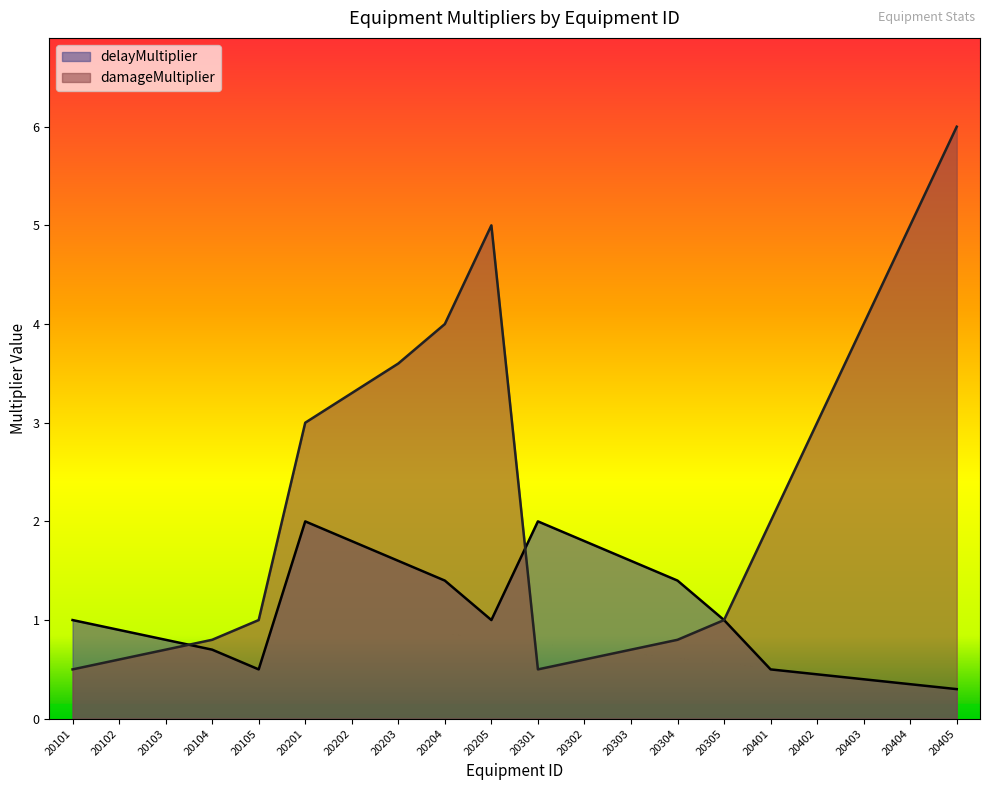

At which category is the sum across all series the highest?

20405